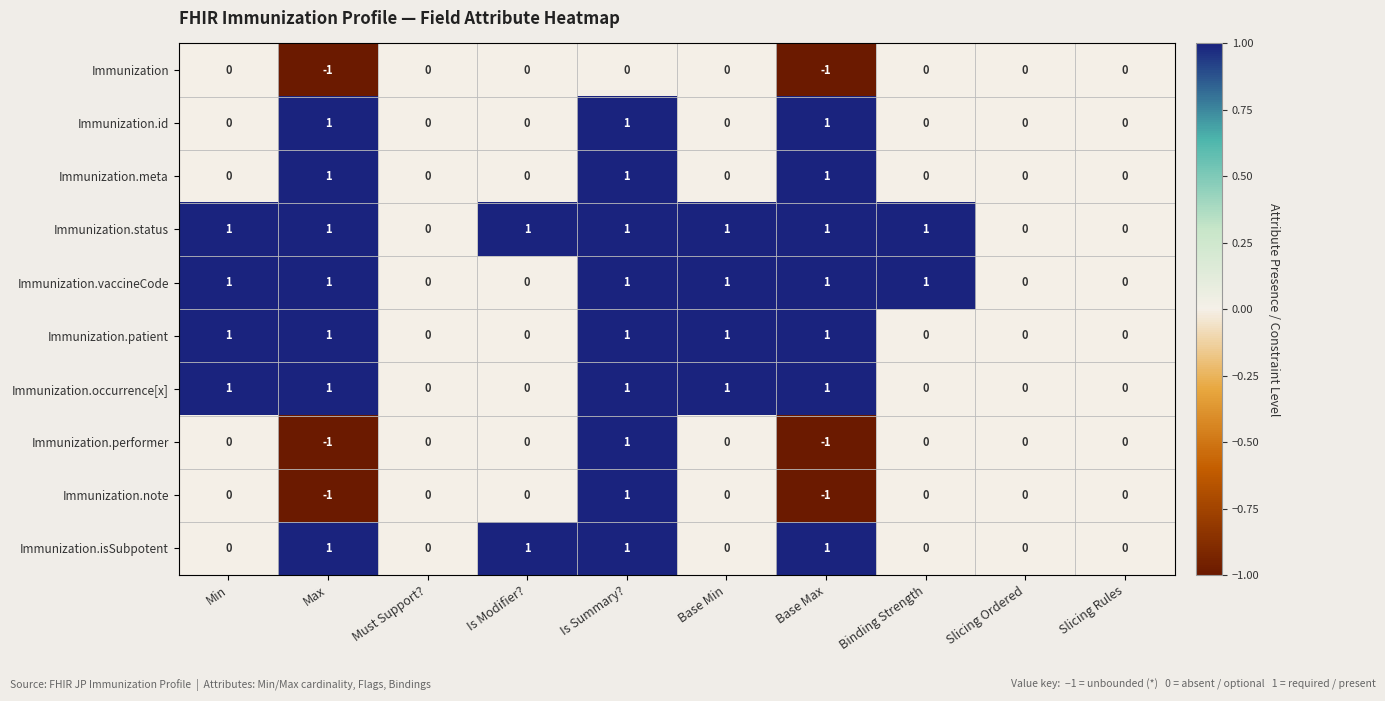

At which label does Immunization.performer reach its peak?

Is Summary?